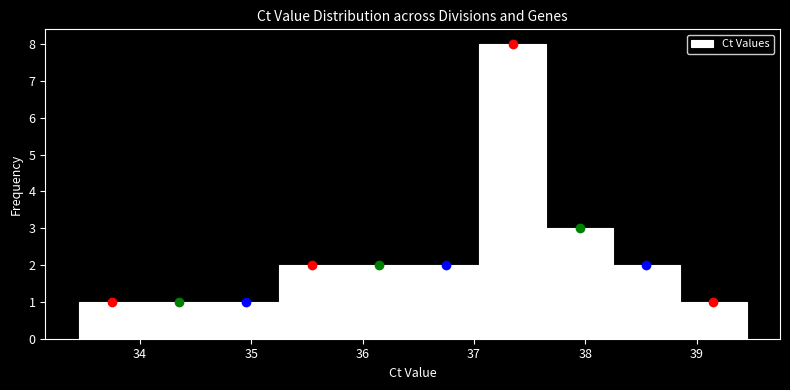

Reading left to right, list every bar in this chart as the range it spans on the x-axis followed by its height. Neither the bar edges nor the heights are printed on the chart, so give them approximately, as read against the axes.

33.45 to 34.05: 1
34.05 to 34.65: 1
34.65 to 35.25: 1
35.25 to 35.85: 2
35.85 to 36.45: 2
36.45 to 37.05: 2
37.05 to 37.65: 8
37.65 to 38.25: 3
38.25 to 38.85: 2
38.85 to 39.45: 1